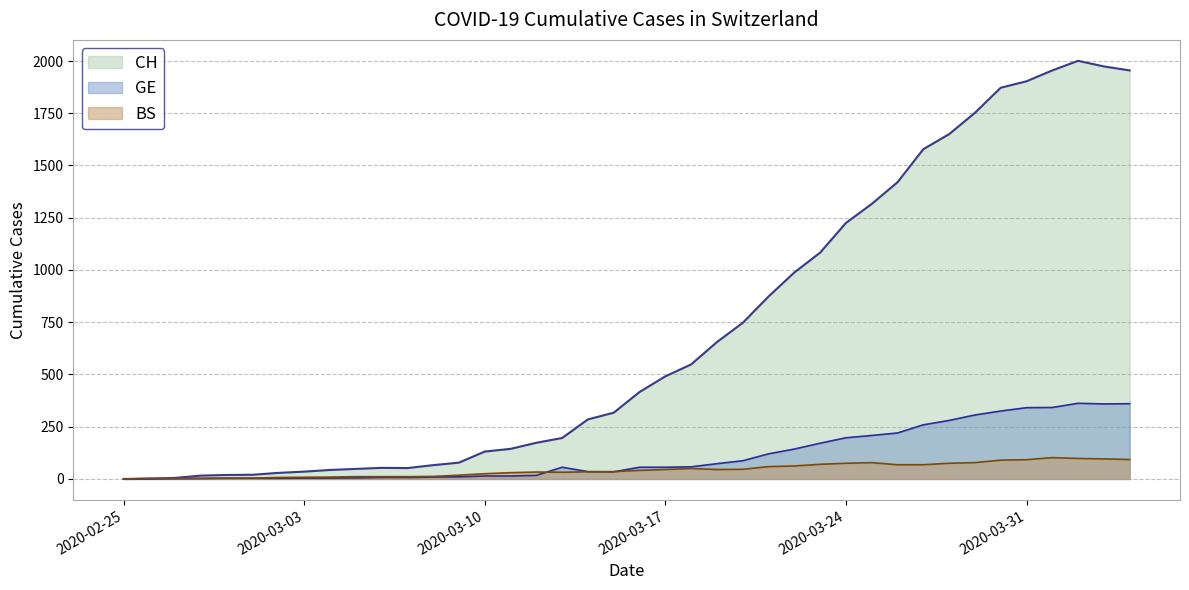

What is the difference between the highest and lowest values at 2020-03-28?

1575